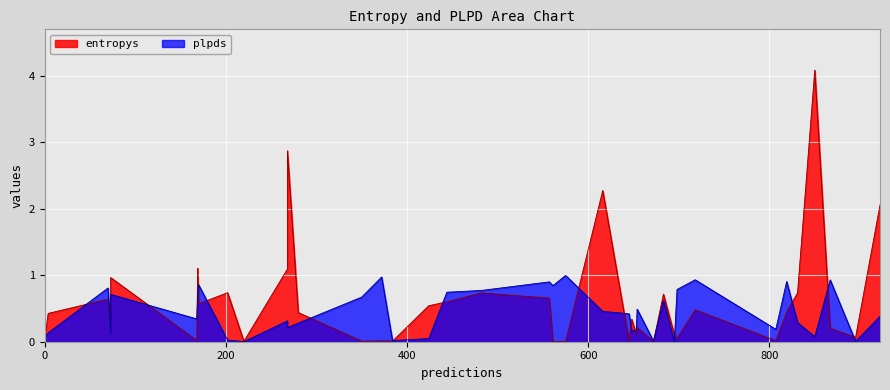

How many lines are shown in the chart?

2